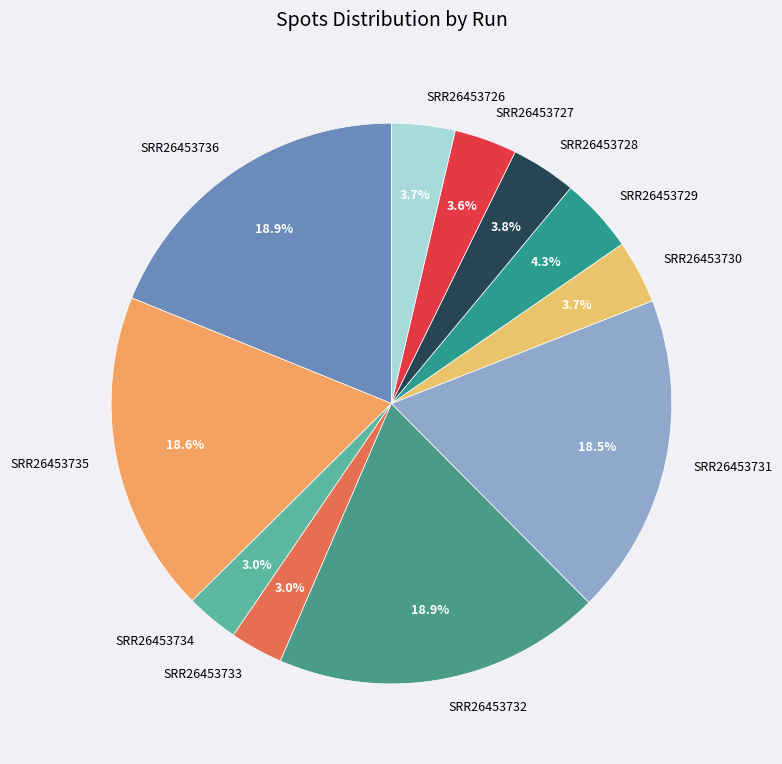

Is it true that SRR26453730 is 4% of the pie?

True